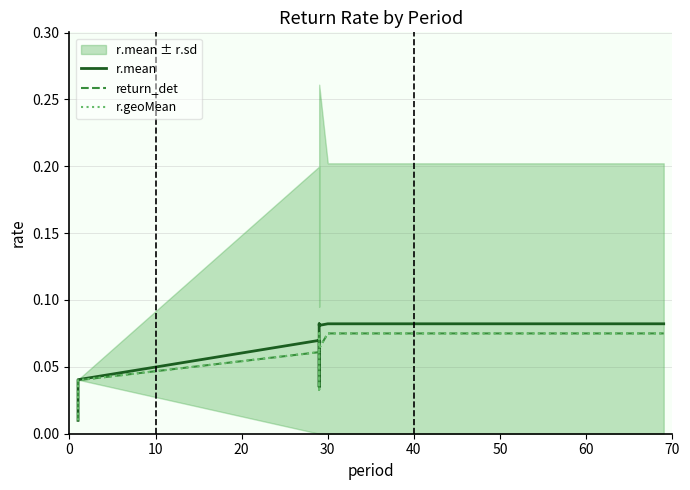

What is the value of the return_det point at the 10th from the left?

0.1